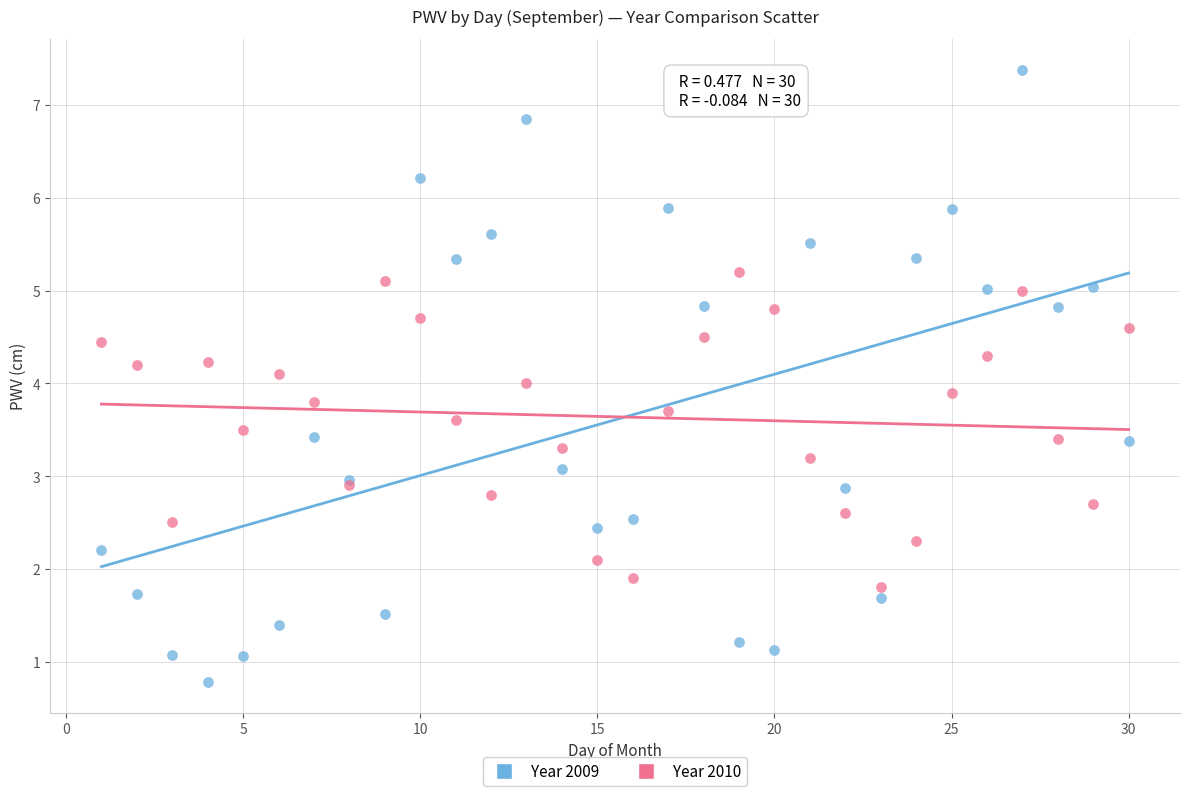

Which series reaches the minimum Y coordinate?

Year 2009